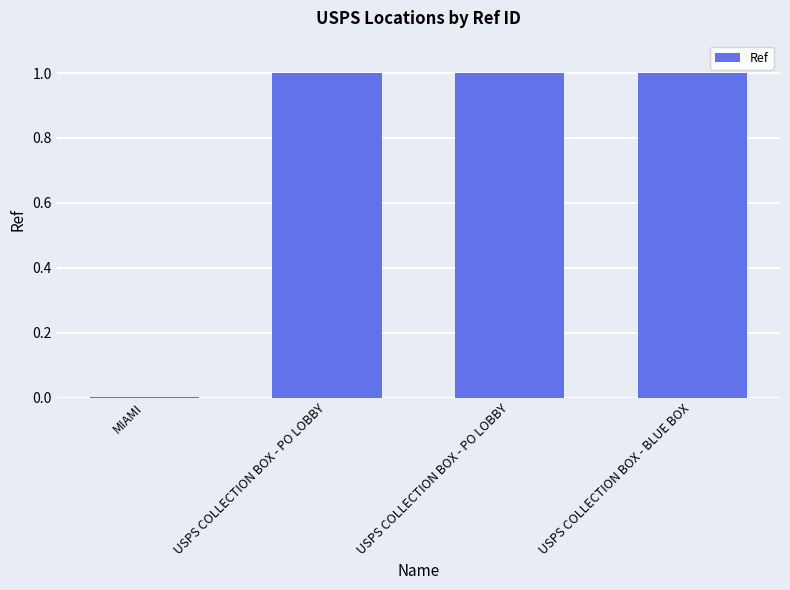

Count the number of categories in the chart.

4